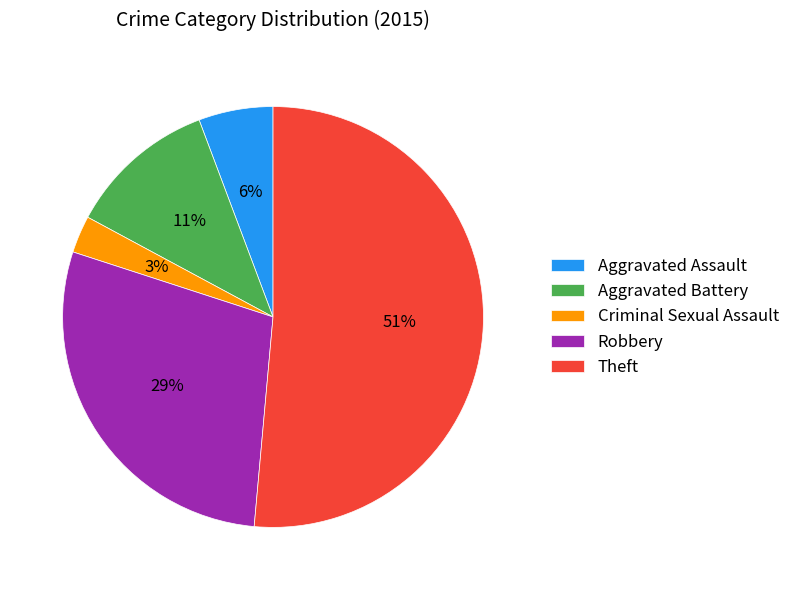

The Theft slice represents 45% of the pie. True or false?

False